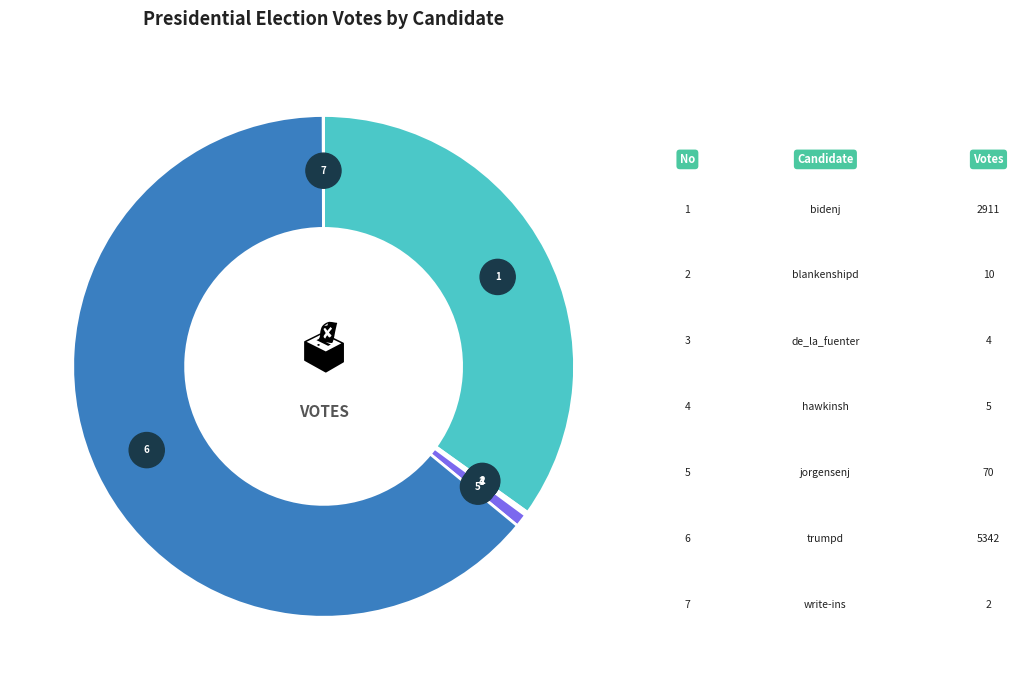

The hawkinsh slice represents 1% of the pie. True or false?

False